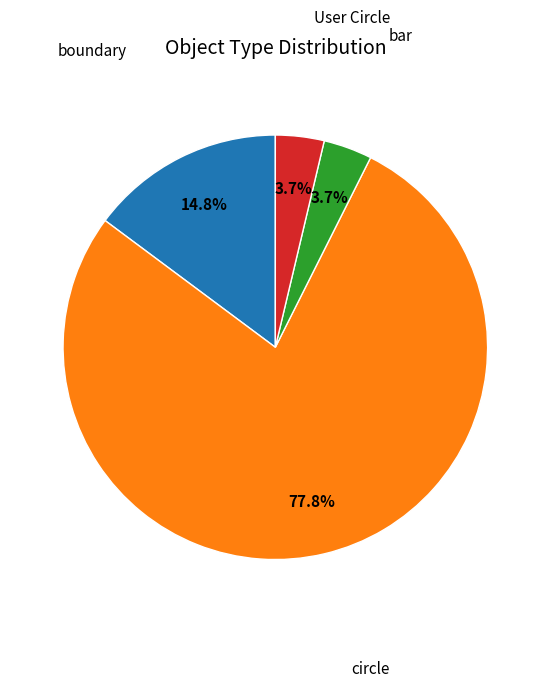

How many segments does this pie chart have?

4